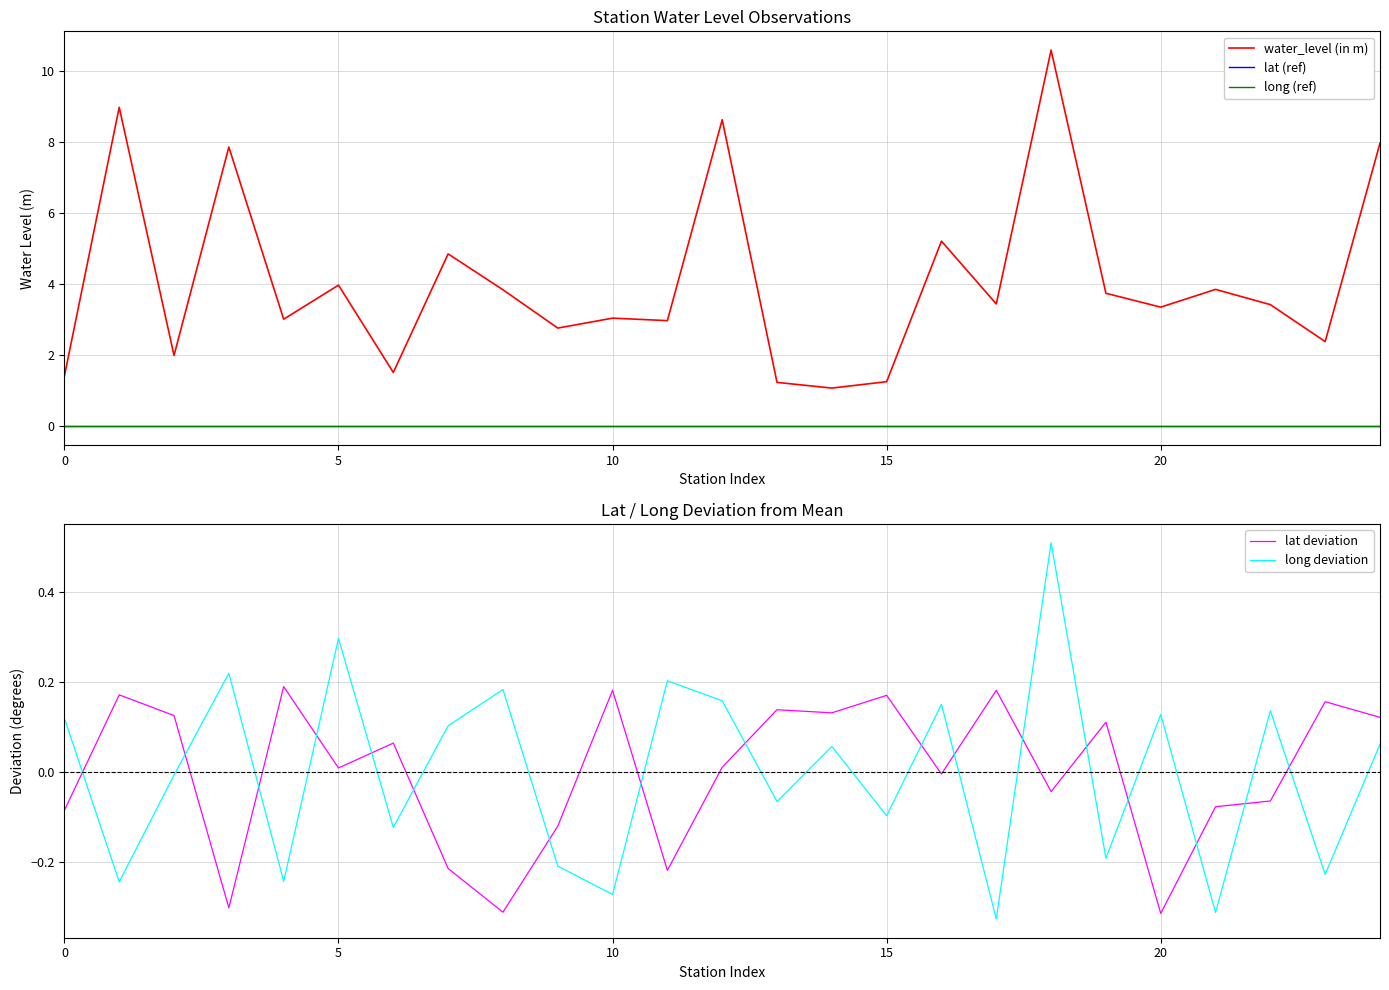

The long deviation series shows 0.0 at 20. True or false?

False